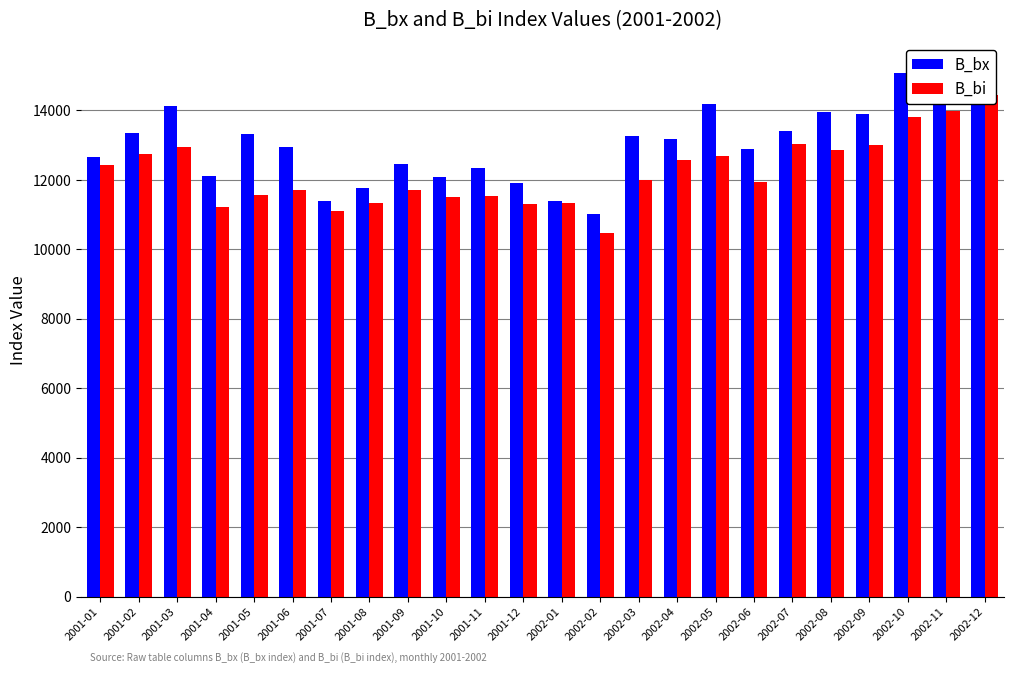

What is the total value across all series at 2001-07?

22499.8